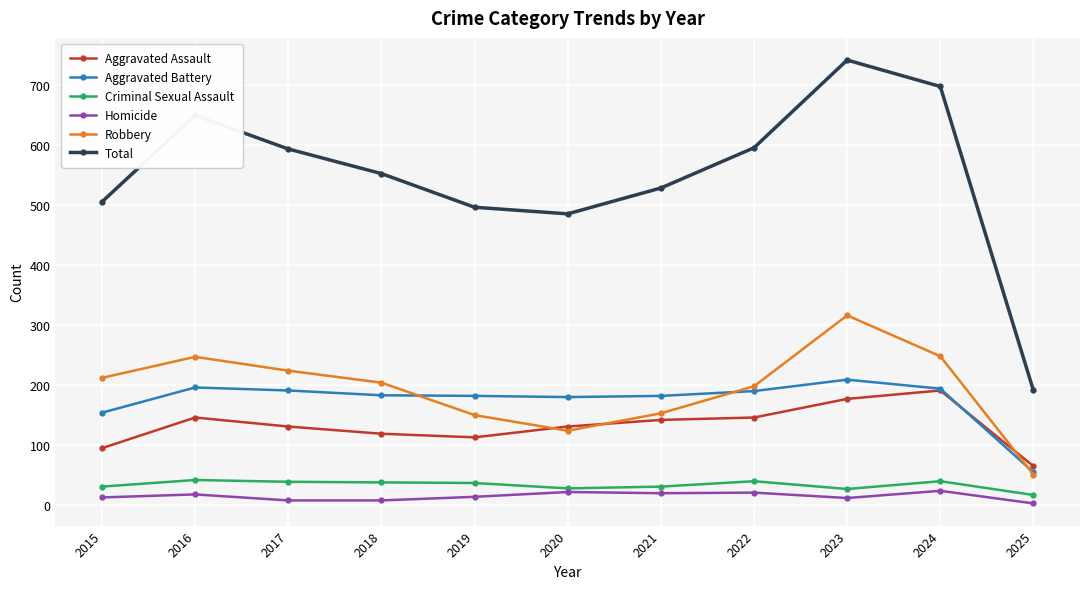

Count the number of data series in this chart.

6